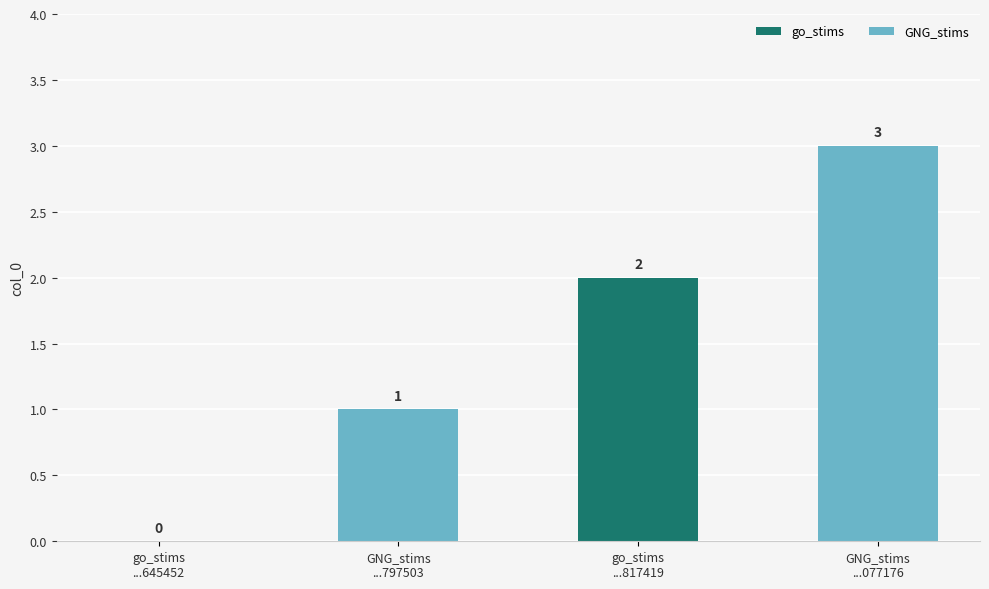

Reading left to right, list all the values displayed in this chart.

go_stims
...645452=0	GNG_stims
...797503=1	go_stims
...817419=2	GNG_stims
...077176=3